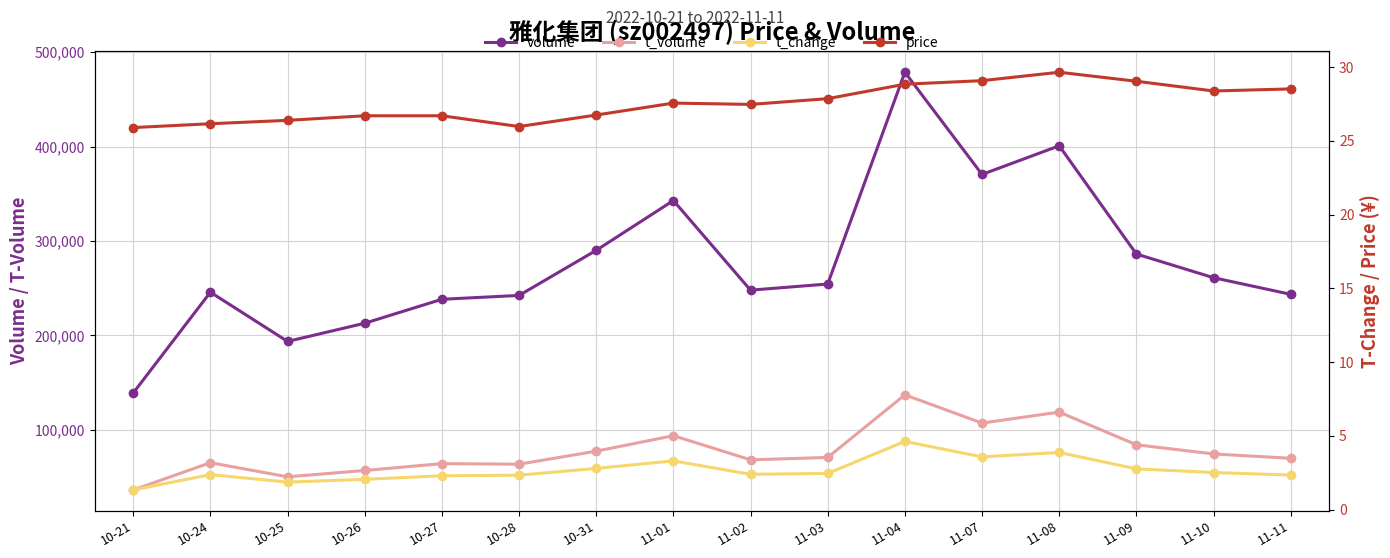

What is the difference between the highest and lowest values at 10-25?

193562.1